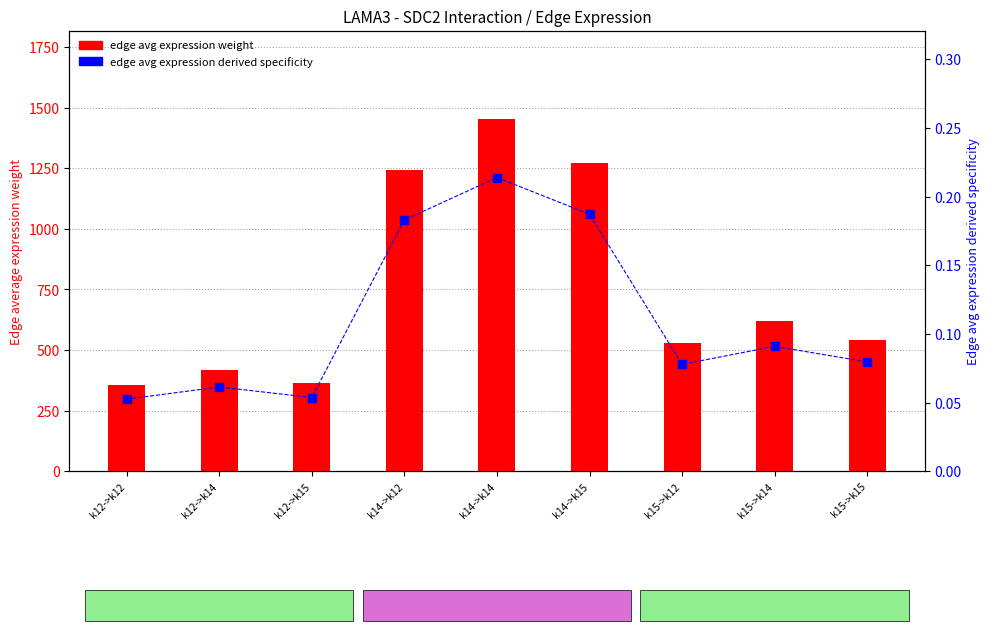

Between k12->k15 and k12->k14, which is larger?

k12->k14